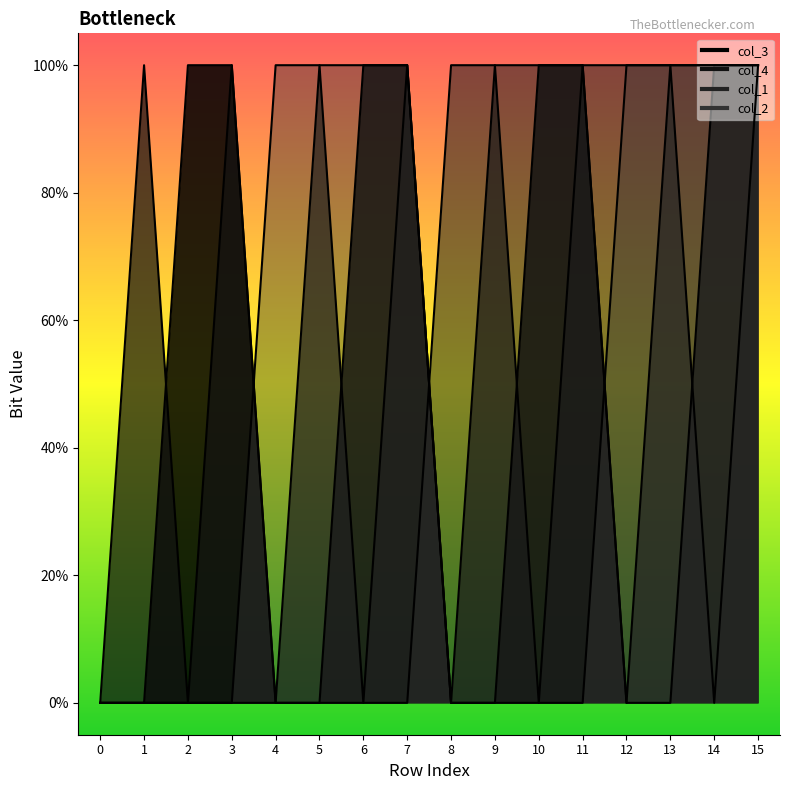

Rank the categories by col_1 value from lowest to highest.

0, 1, 2, 3, 4, 5, 6, 7, 8, 9, 10, 11, 12, 13, 14, 15